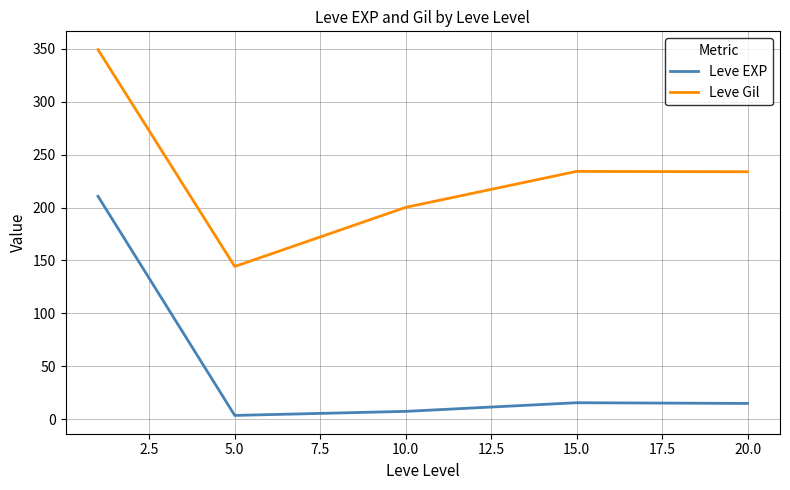

List the series in order of their peak value, lowest first.

Leve EXP, Leve Gil